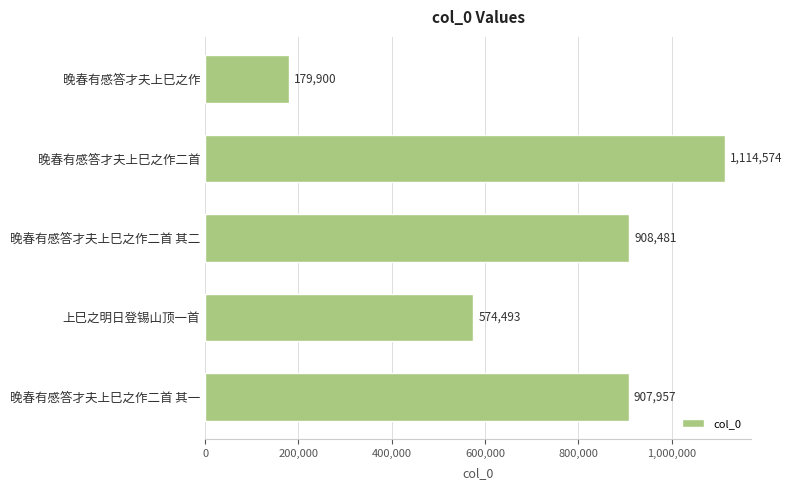

The chart shows a value of 1817418 at 晚春有感答才夫上巳之作二首. True or false?

False